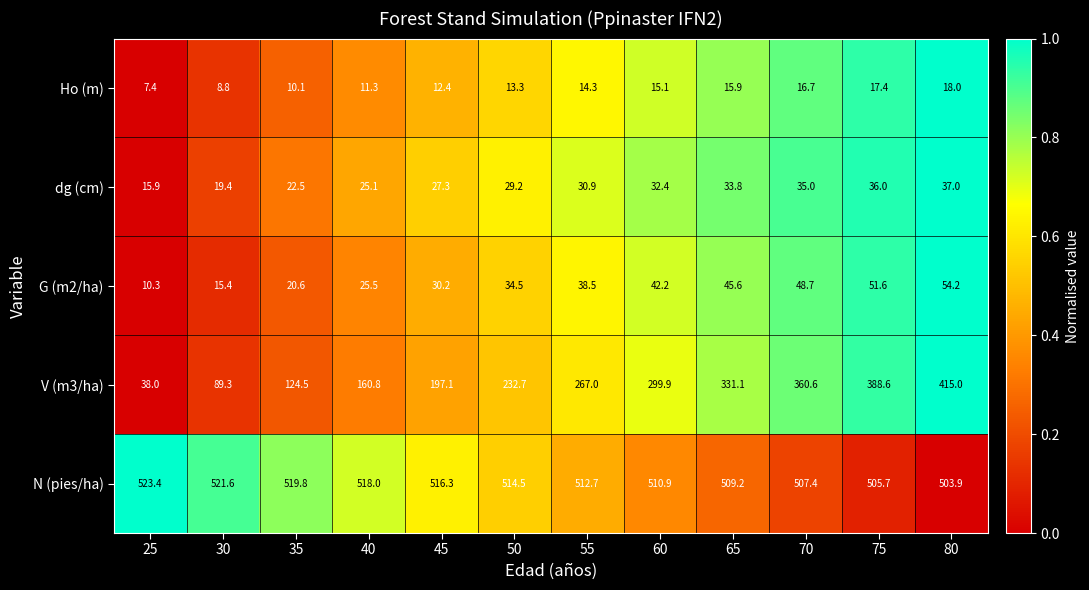

What is the difference between the second highest and minimum values in the N (pies/ha) series?

17.7